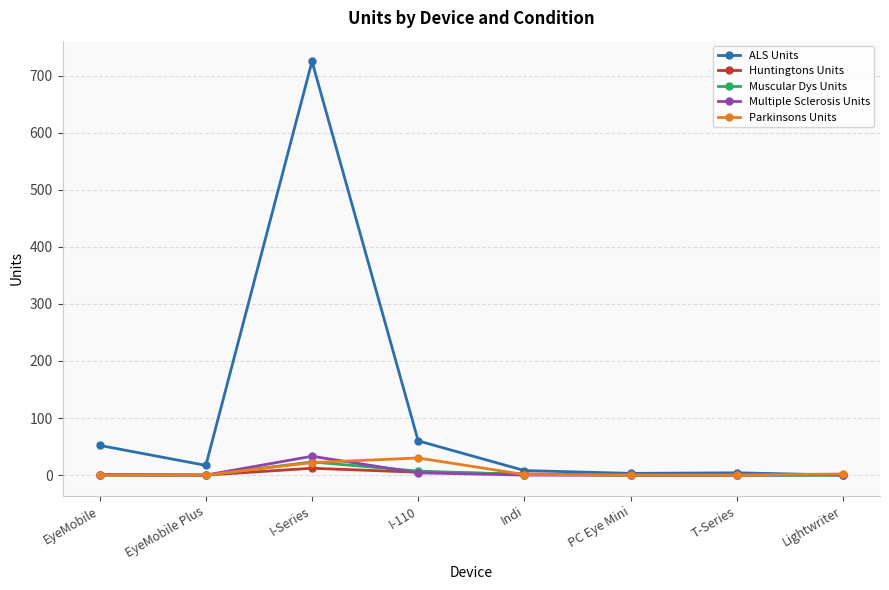

Which series has the largest range (max minus min)?

ALS Units